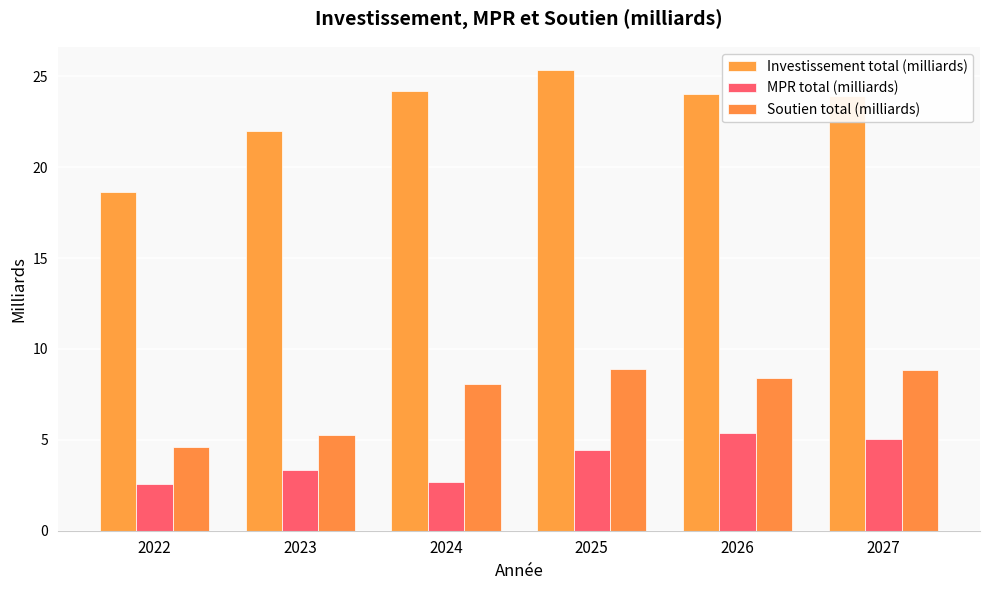

Rank the series at 2025 from highest to lowest value.

Investissement total (milliards), Soutien total (milliards), MPR total (milliards)